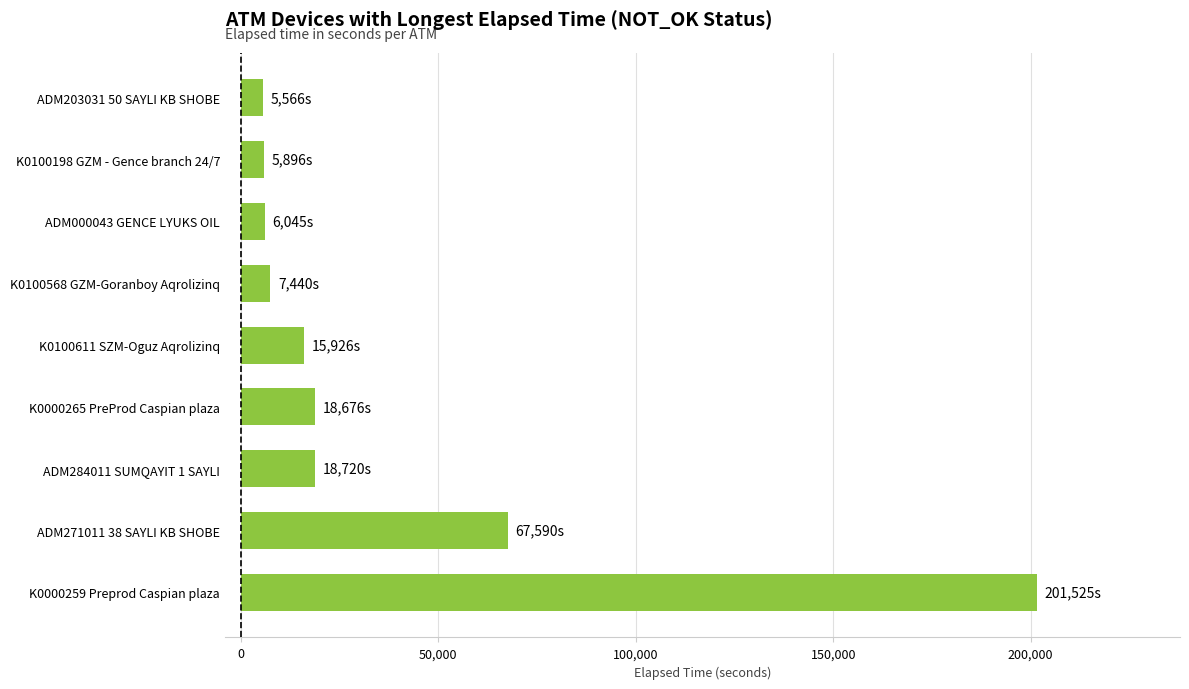

What is the average value?

38598